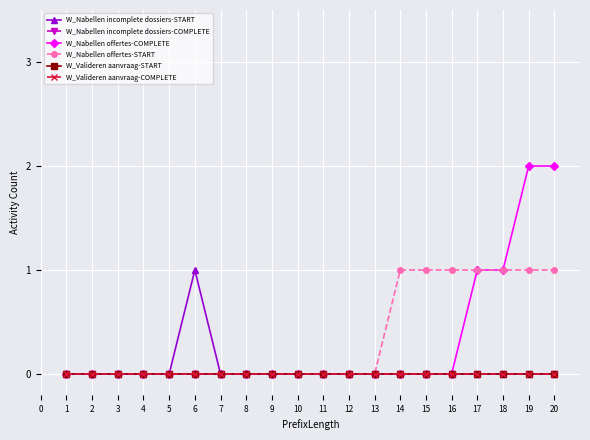

At 15, list the series in order from smallest to largest.

W_Nabellen incomplete dossiers-START, W_Nabellen incomplete dossiers-COMPLETE, W_Nabellen offertes-COMPLETE, W_Valideren aanvraag-START, W_Valideren aanvraag-COMPLETE, W_Nabellen offertes-START